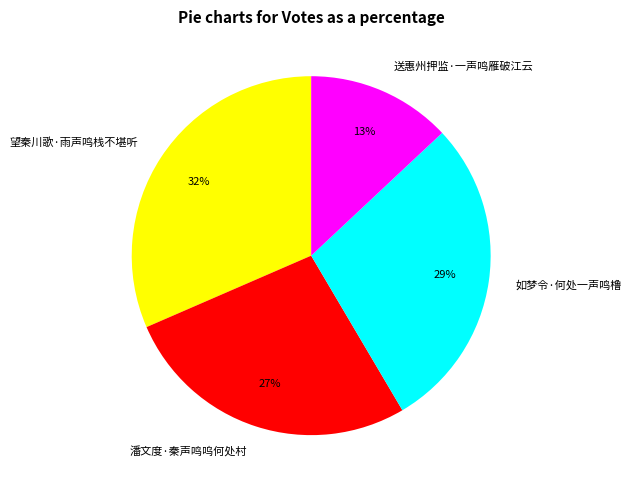

Do 潘文度·秦声鸣呜何处村 and 如梦令·何处一声鸣橹 together represent more than half of the pie?

Yes